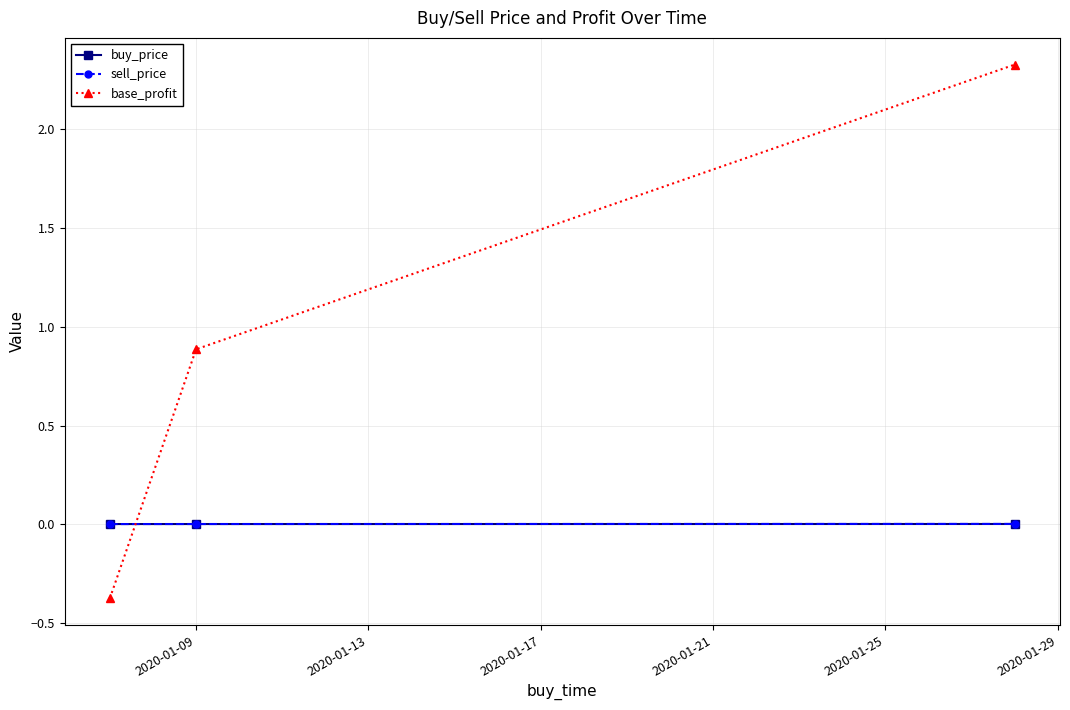

What is the minimum value shown in the chart?

-0.4